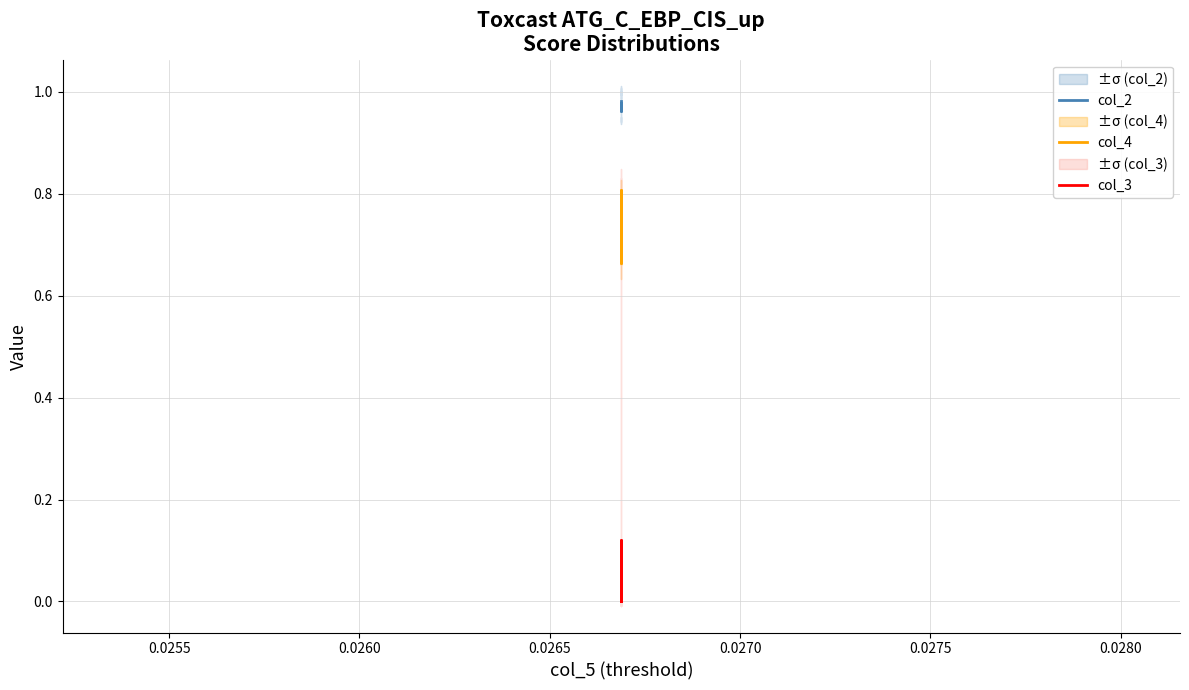

Is this an area chart (filled region under the line)?

No